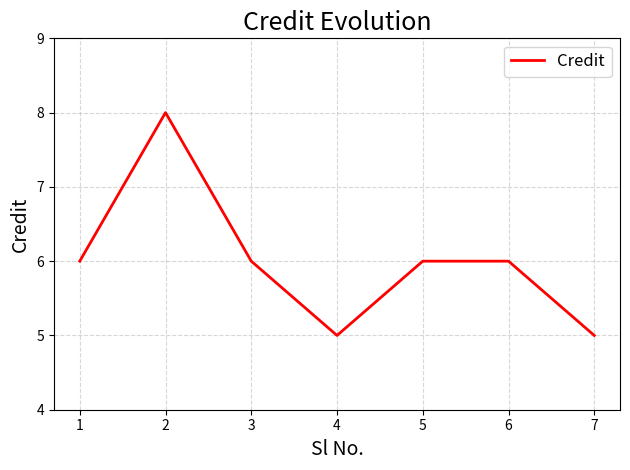

Does the chart have visible grid lines?

Yes